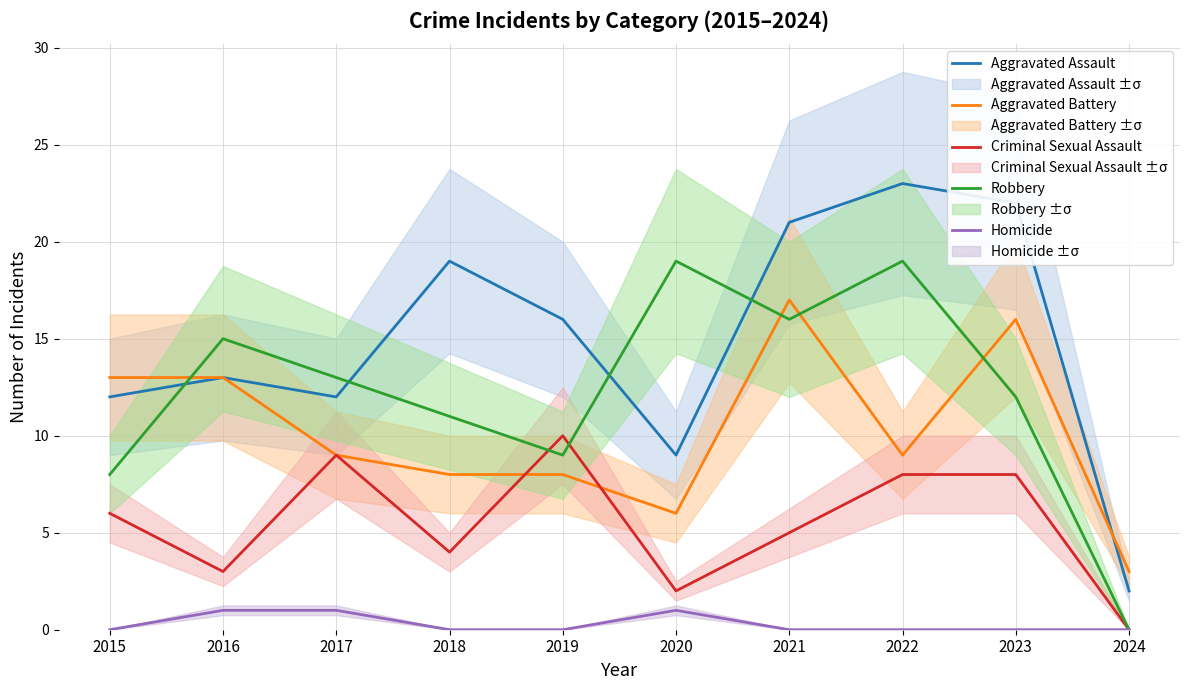

At which label is Homicide closest to 0?

2015